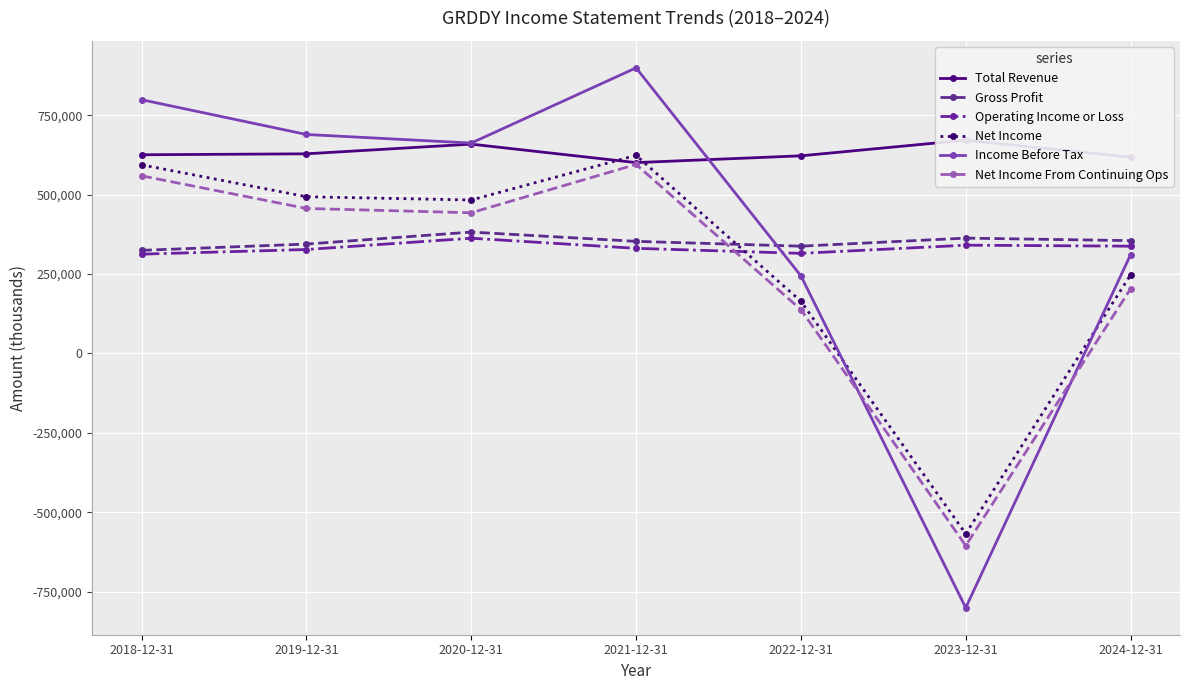

What is the greatest value displayed?

899500